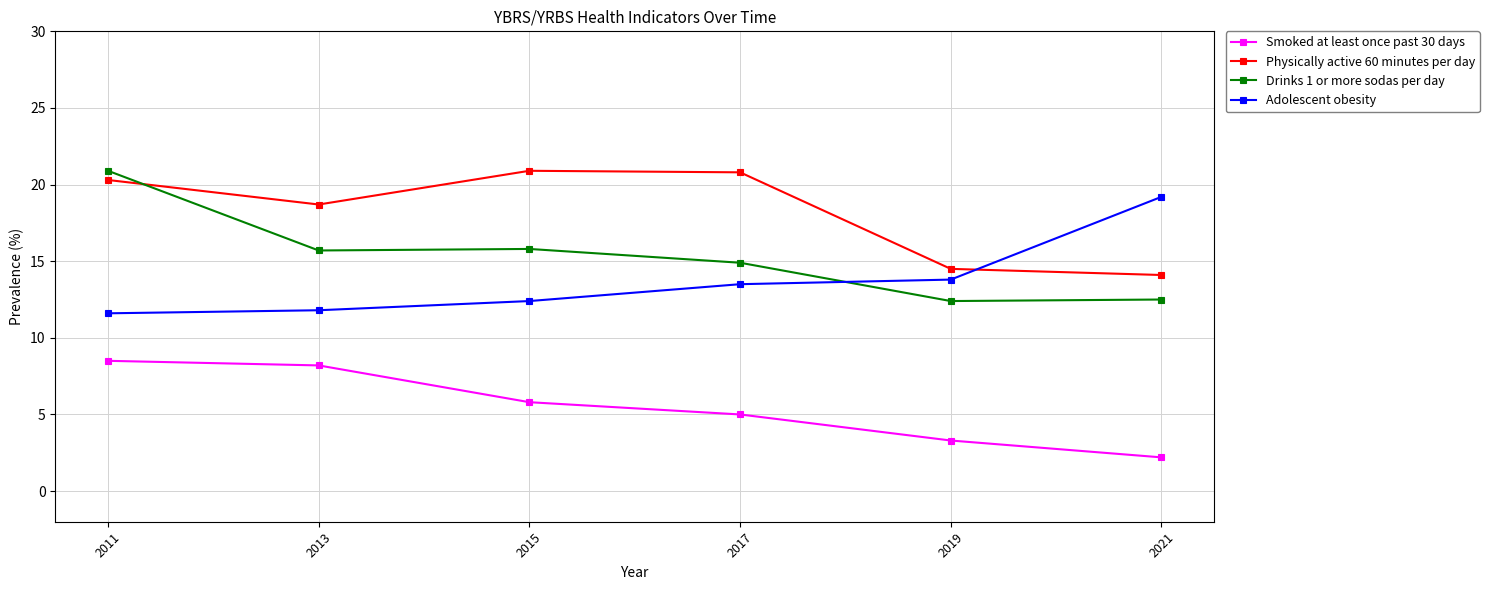

Is the value of Drinks 1 or more sodas per day at 2013 greater than the value of Physically active 60 minutes per day at 2021?

Yes